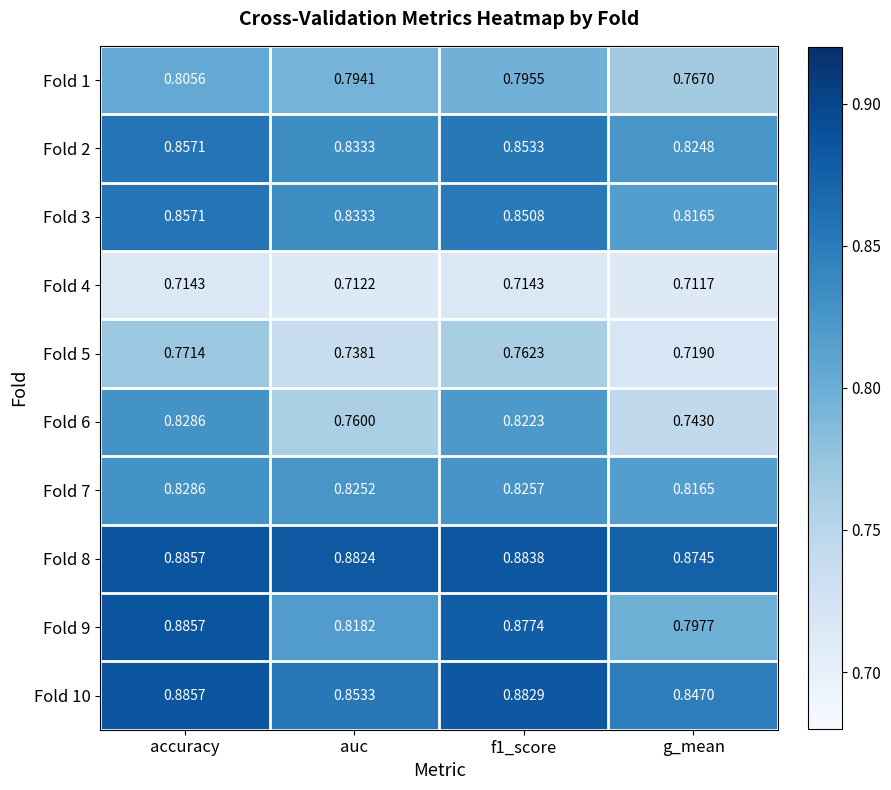

Which category has the lowest value in the Fold 2 series?

g_mean